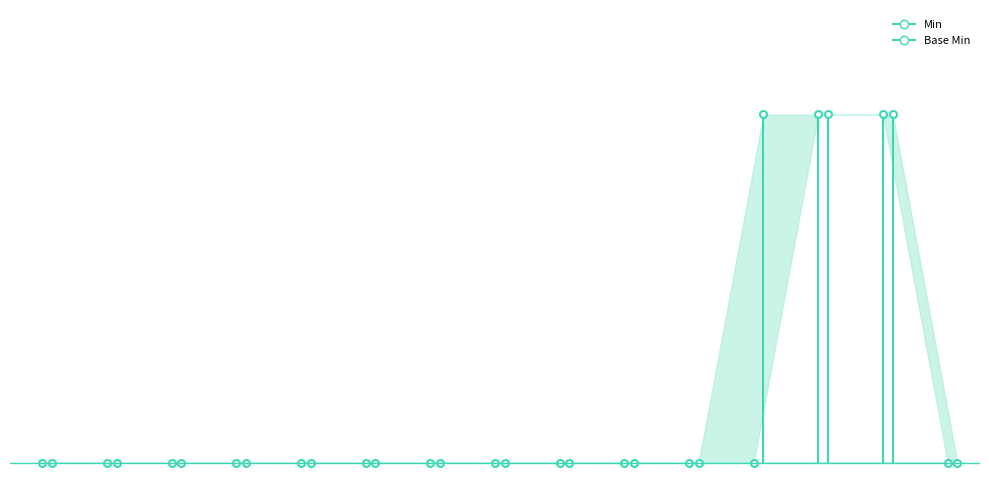

What value does the Min series have at Extension.url?

1